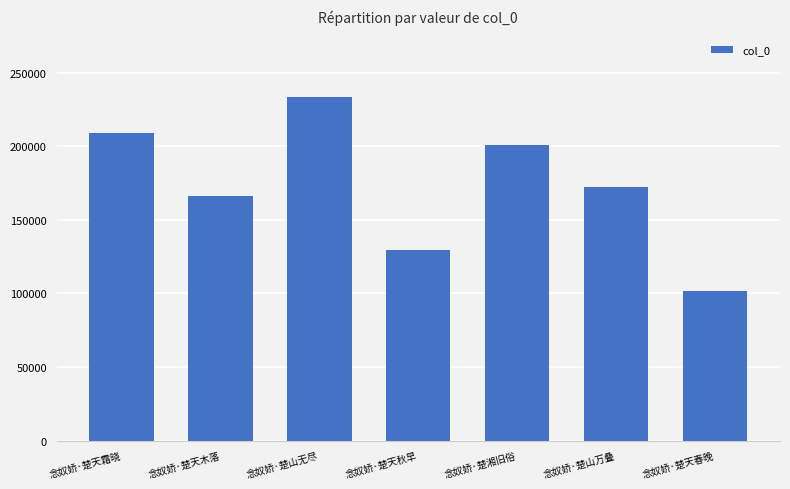

At which label does the data first exceed 172443?

念奴娇·楚天霜晓